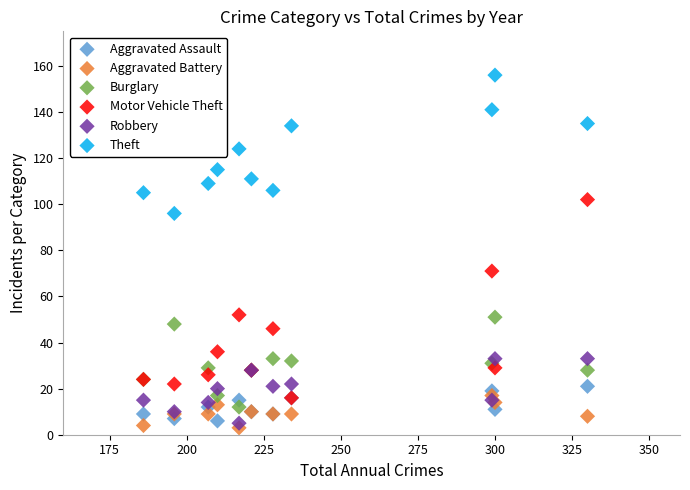

Across all series, what Y value is closest to 79?

71